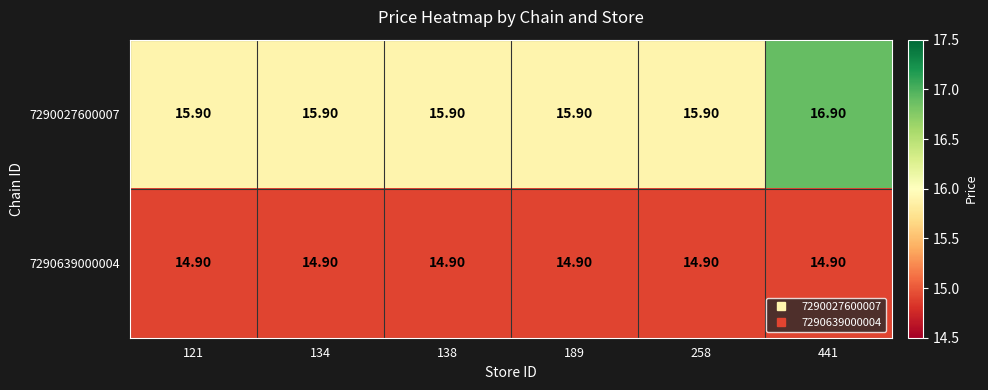

What is the total value across all series at 441?

31.8